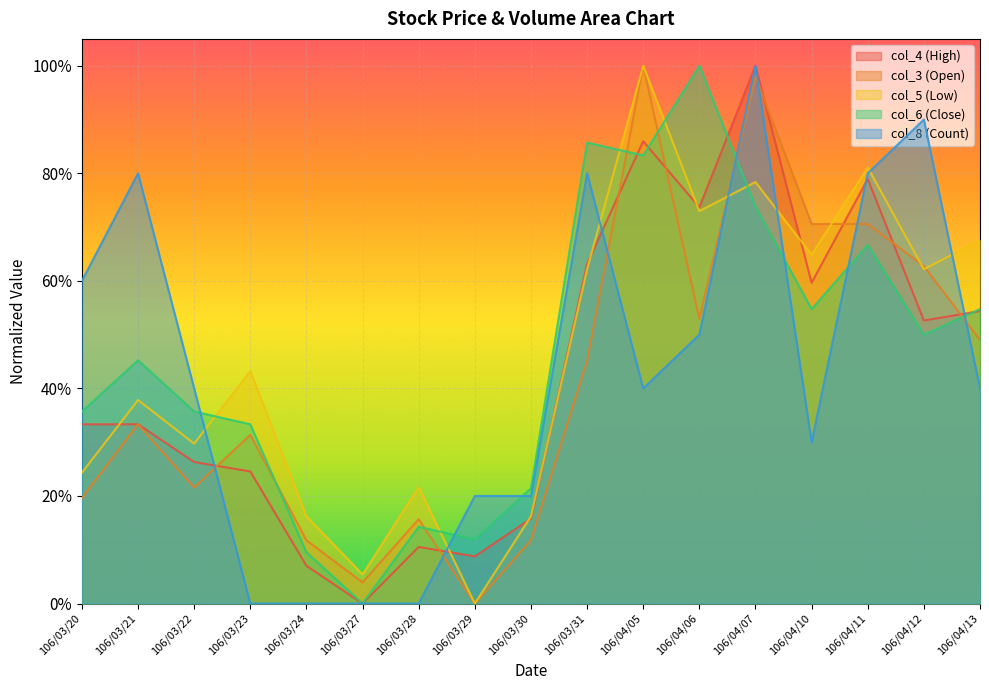

True or false: col_3 has a value of -0.3 at 106/03/29.

False